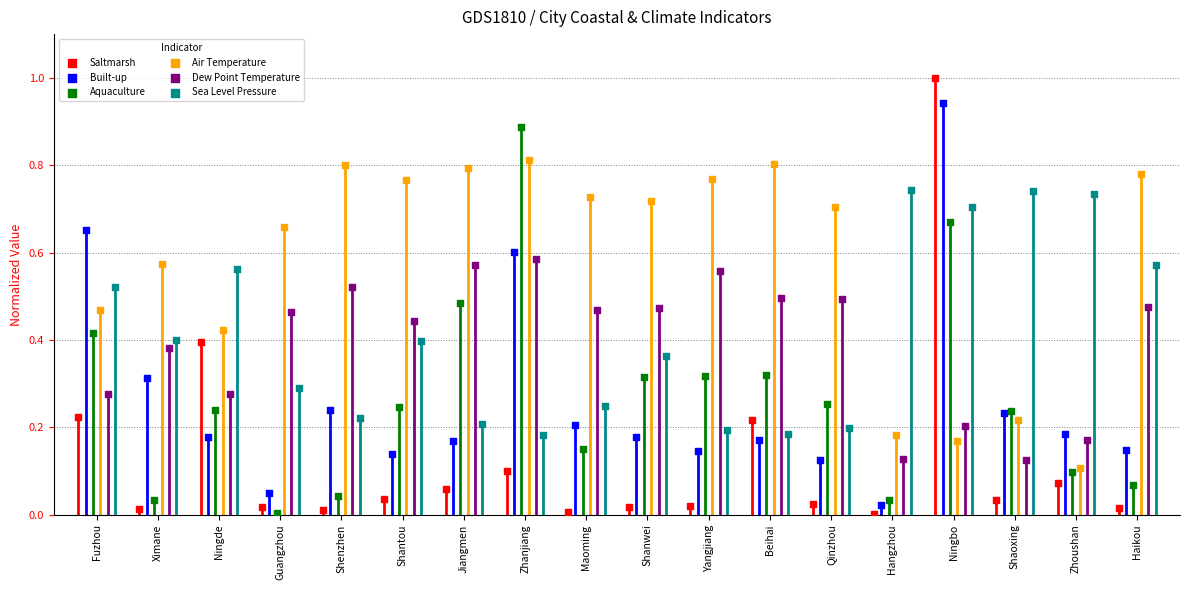

Which series contains the highest Y value?

Saltmarsh